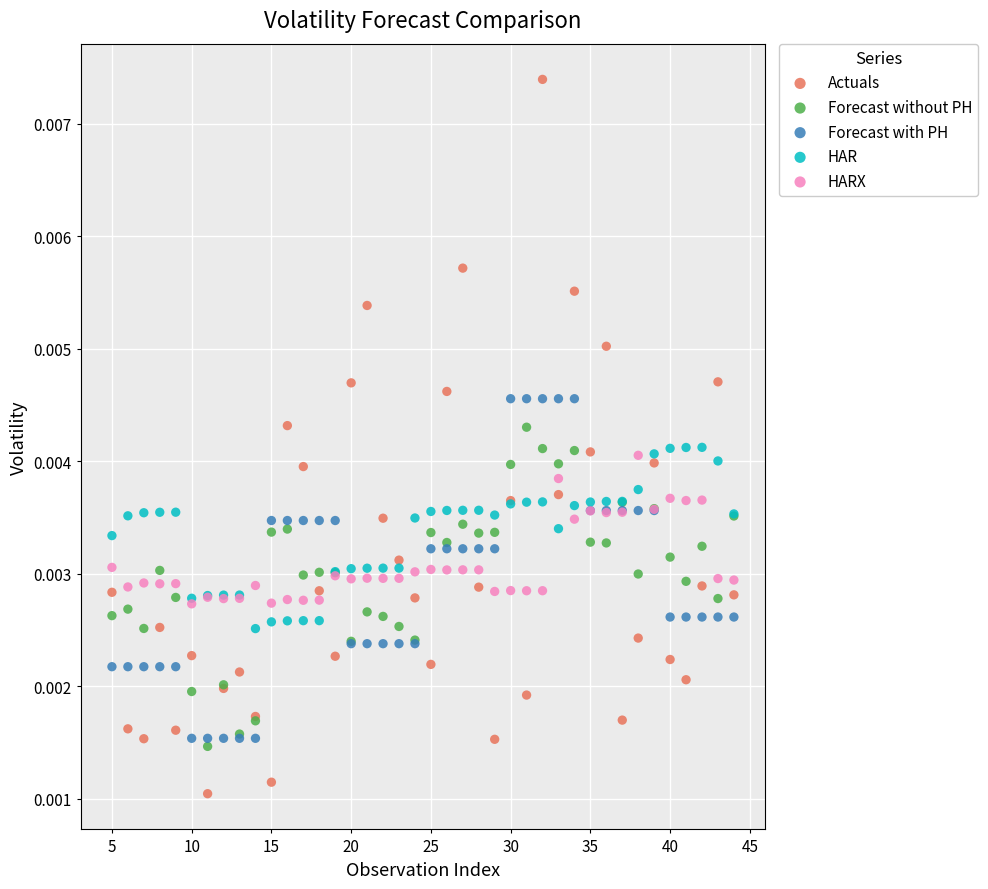

Which series has the largest Y range (max minus min)?

Actuals